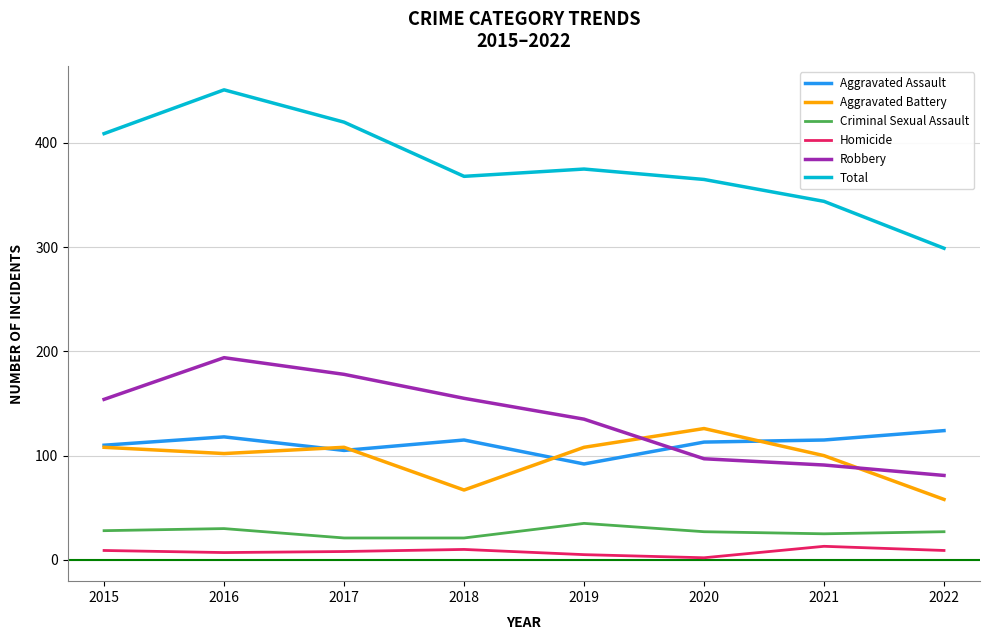

At which category is the sum across all series the highest?

2016